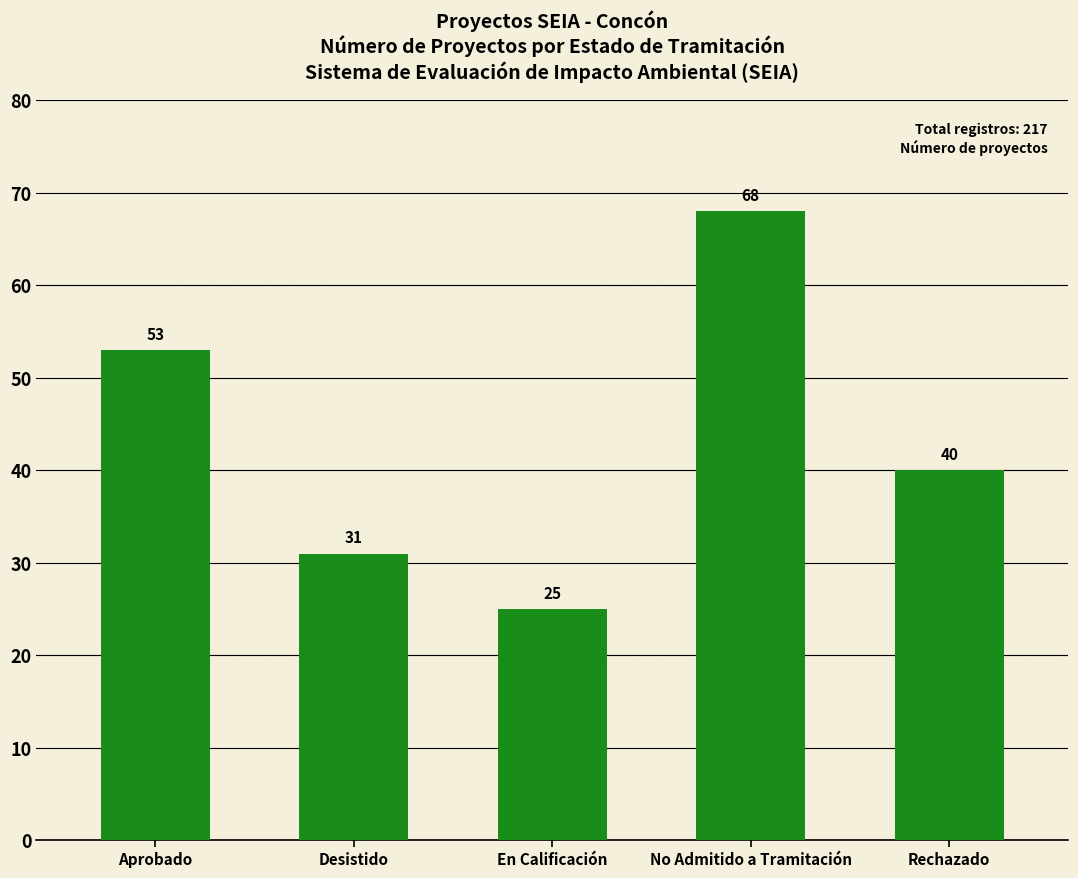

What is the label of the 4th bar from the right?

Desistido